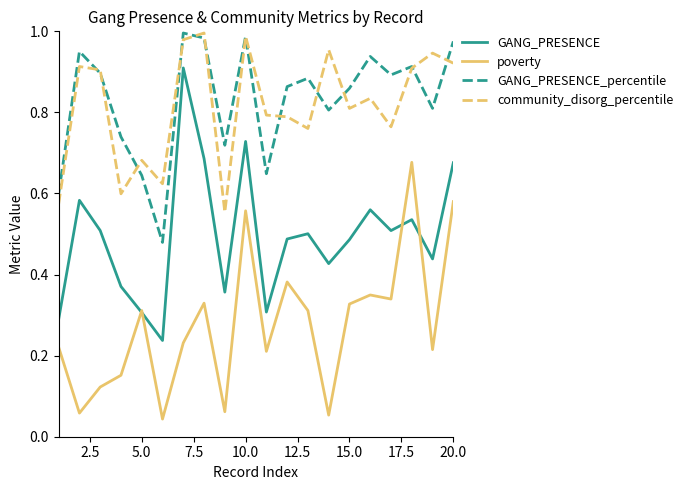

True or false: GANG_PRESENCE and poverty cross at least once.

True